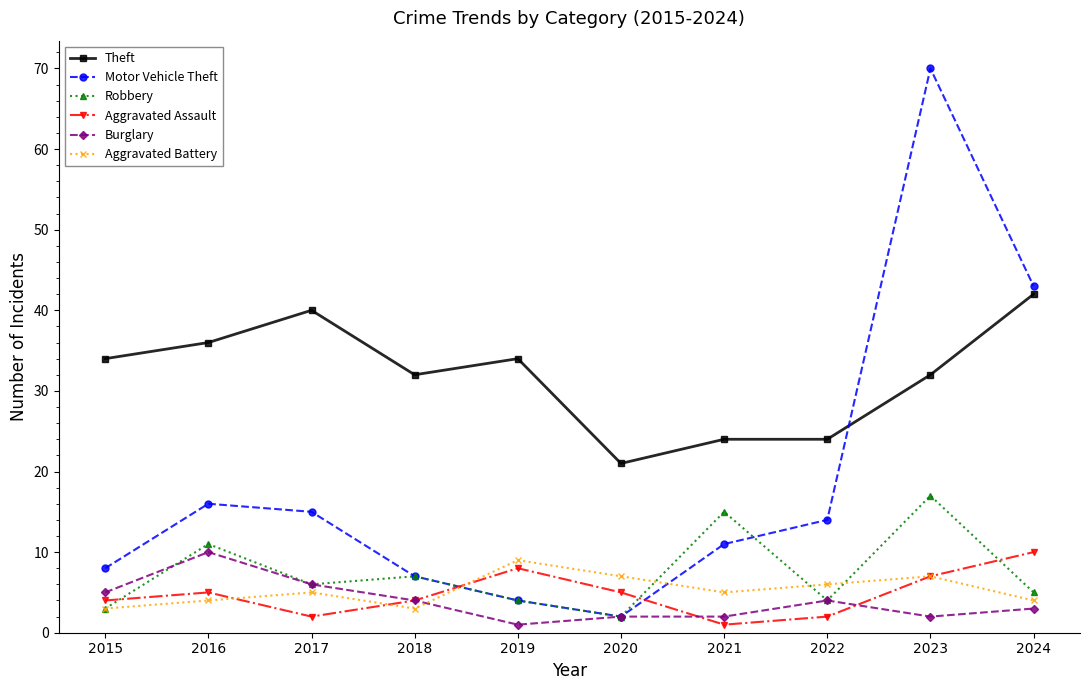

True or false: Theft and Aggravated Battery intersect in this chart.

False